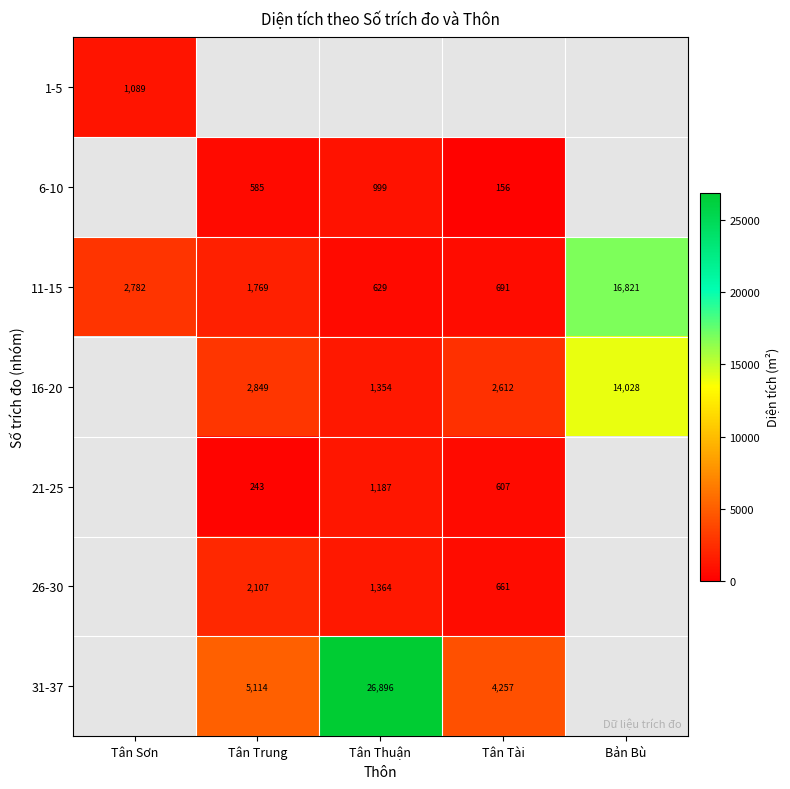

At which label does 11-15 reach its peak?

Bản Bù